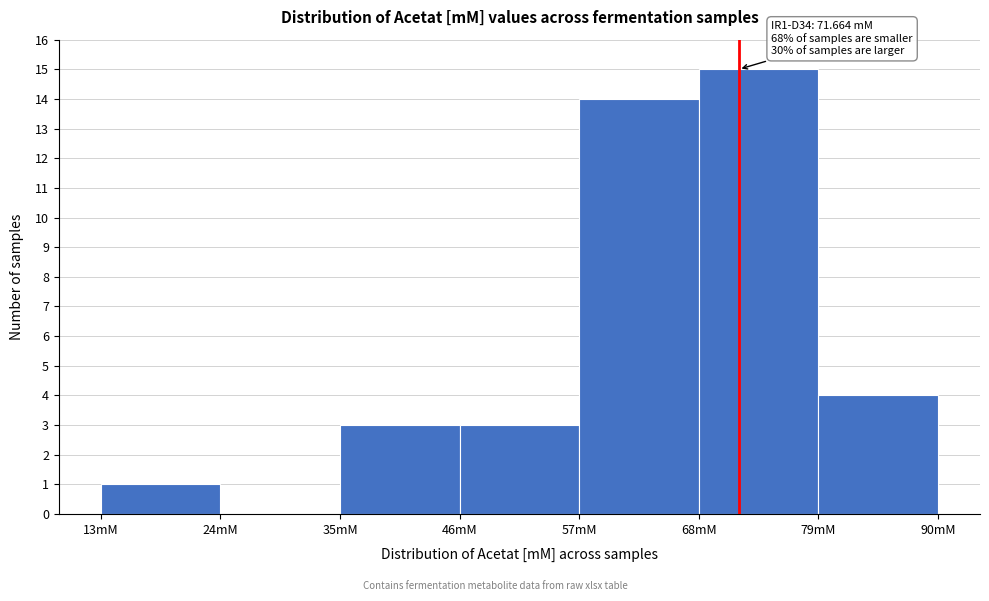

Over which range of the x-axis is the bar tallest?

68 to 79